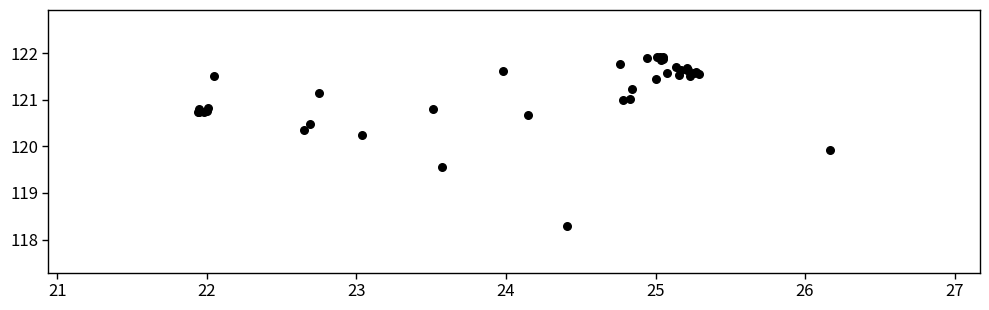

What Y value in the scatter plot is closest to 120?

119.9